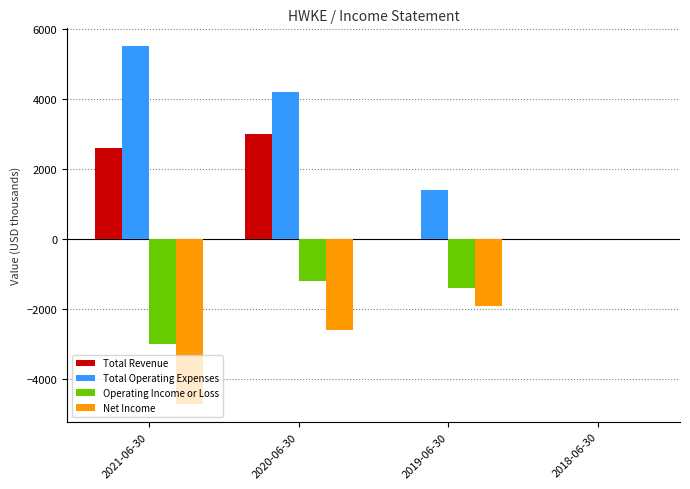

What is the maximum value shown in the chart?

5500